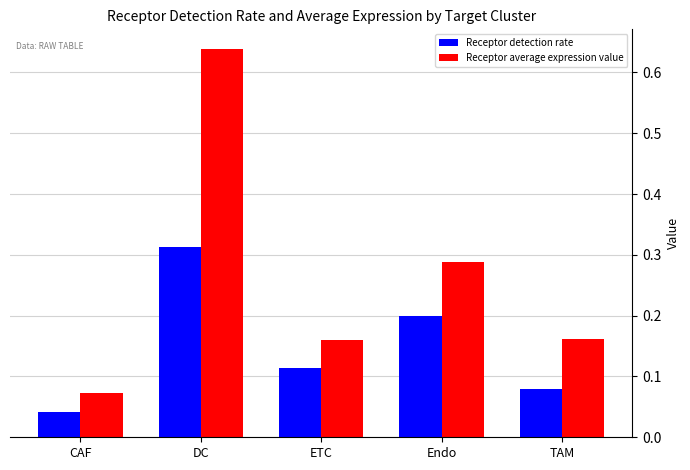

Are the bars grouped side by side (vs. stacked)?

Yes